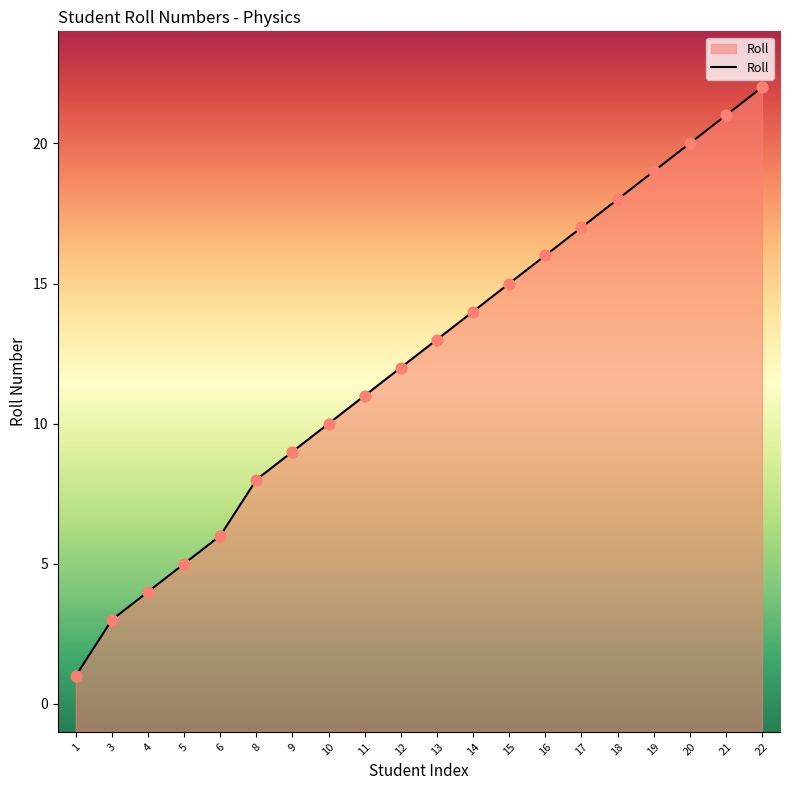

What is the change in value from 8 to 19?

+11